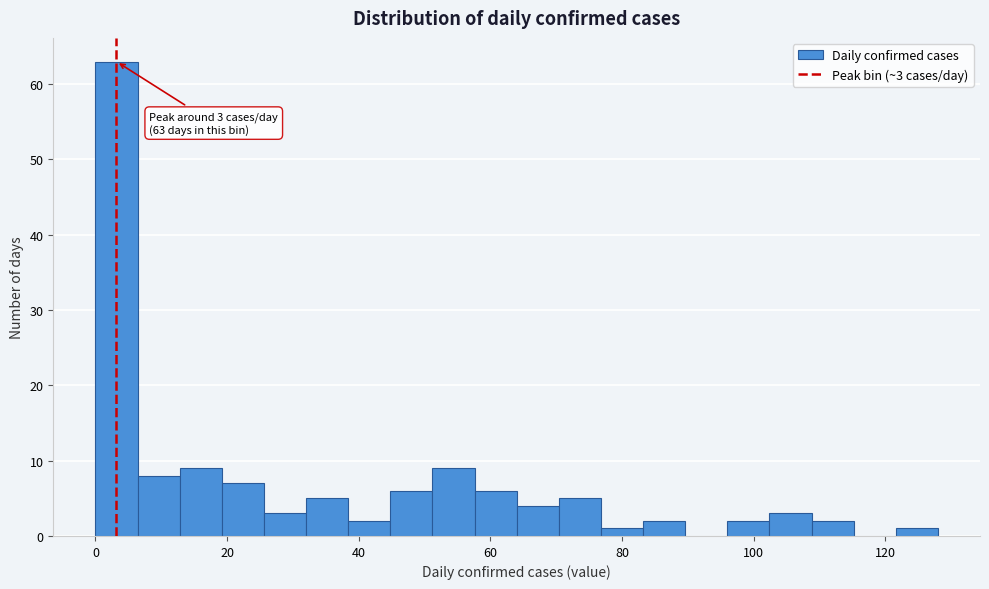

Read against the x-axis, roughly where is the centre of the tallest bar?

4